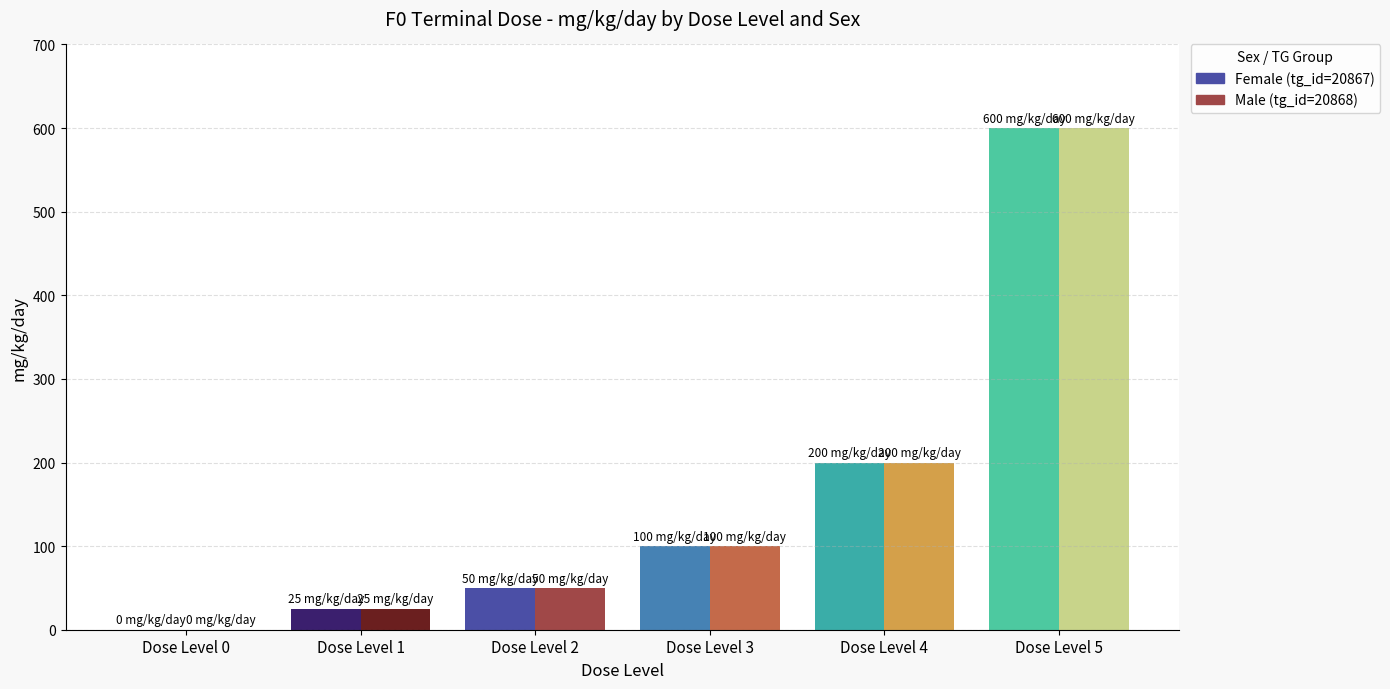

Rank the series at Dose Level 5 from lowest to highest value.

Female (tg_id=20867), Male (tg_id=20868)